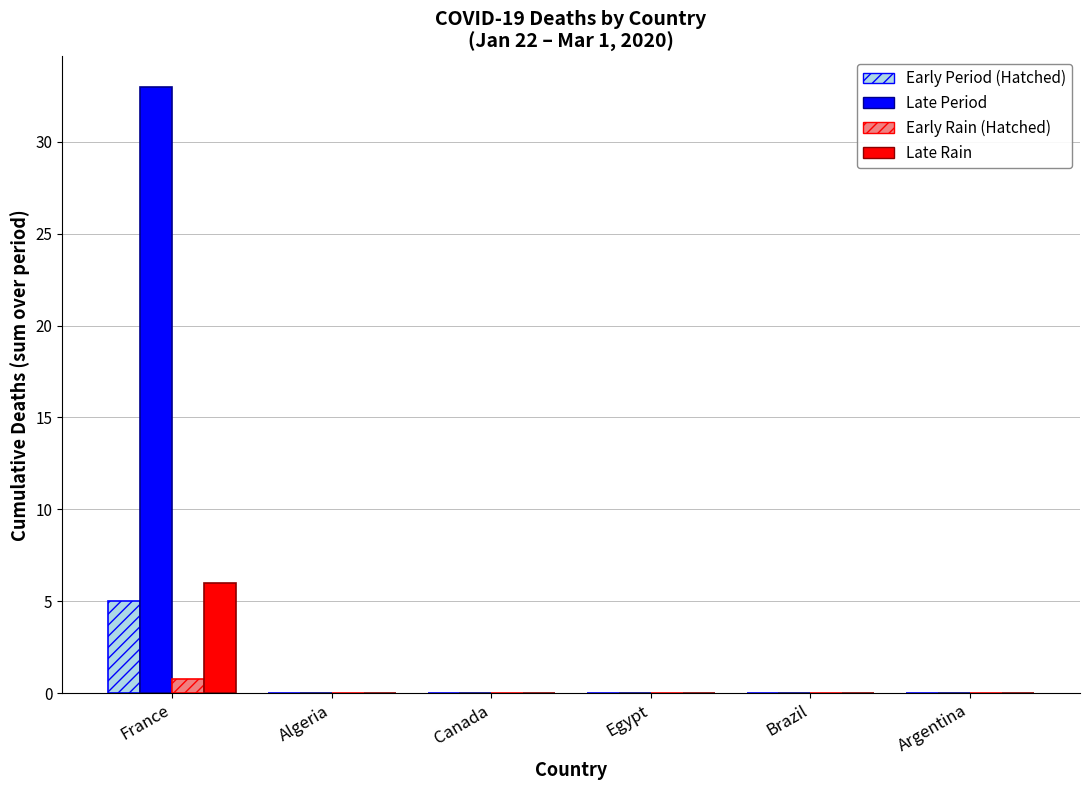

Count the number of categories in the chart.

6